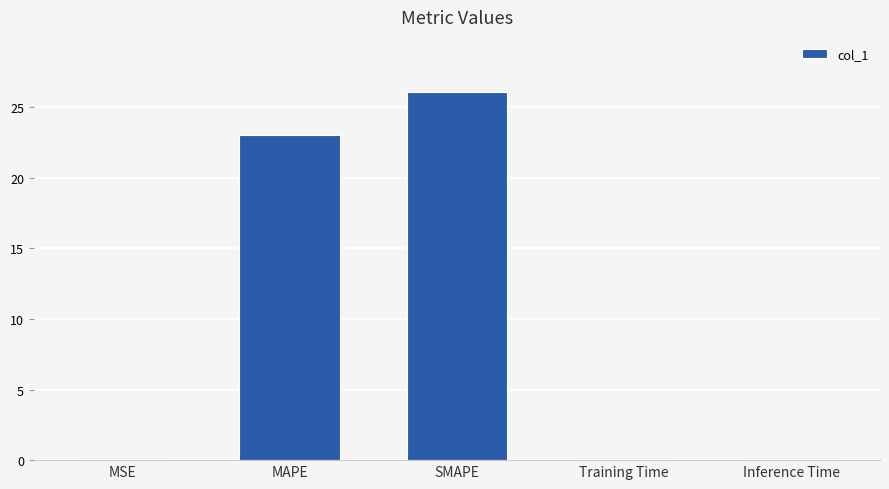

Which has a higher value, SMAPE or MSE?

SMAPE